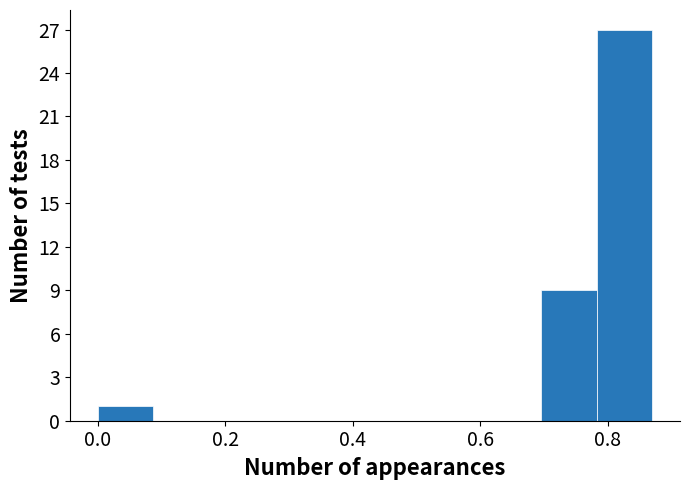

What is the height of the bar covering 0.00 to 0.08 on the x-axis? Neither the bar edges nor the heights are printed on the chart, so give them approximately, as read against the axes.

1